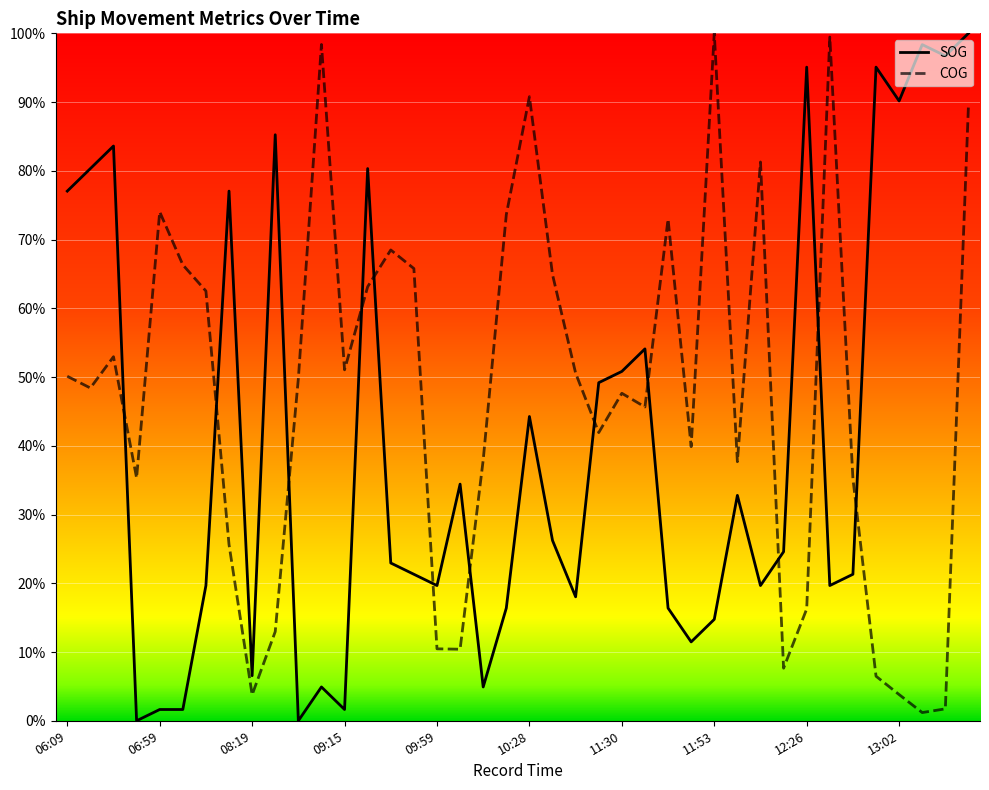

Does the chart have visible grid lines?

Yes